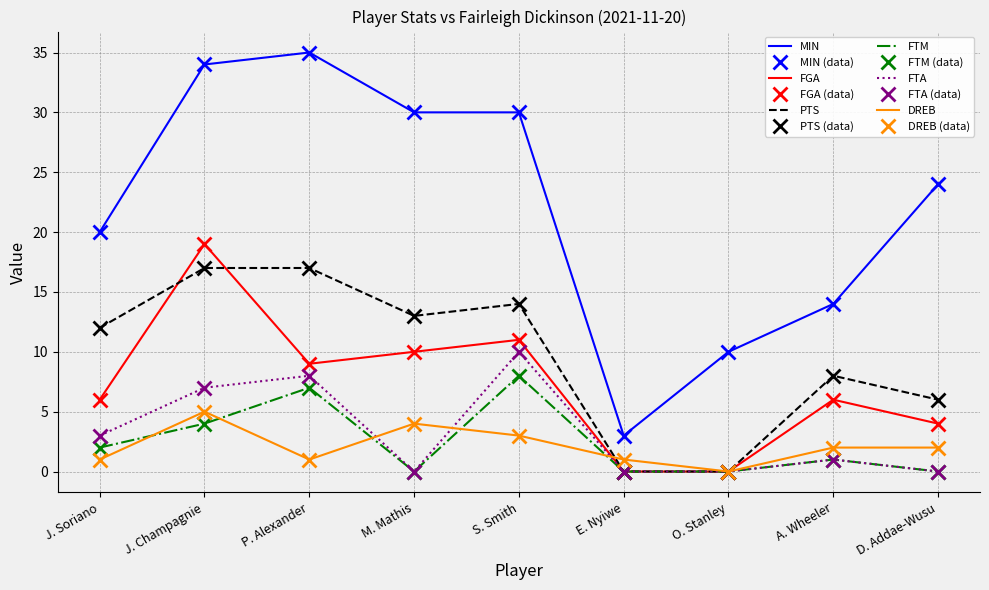

At which category is the sum across all series the highest?

J. Champagnie